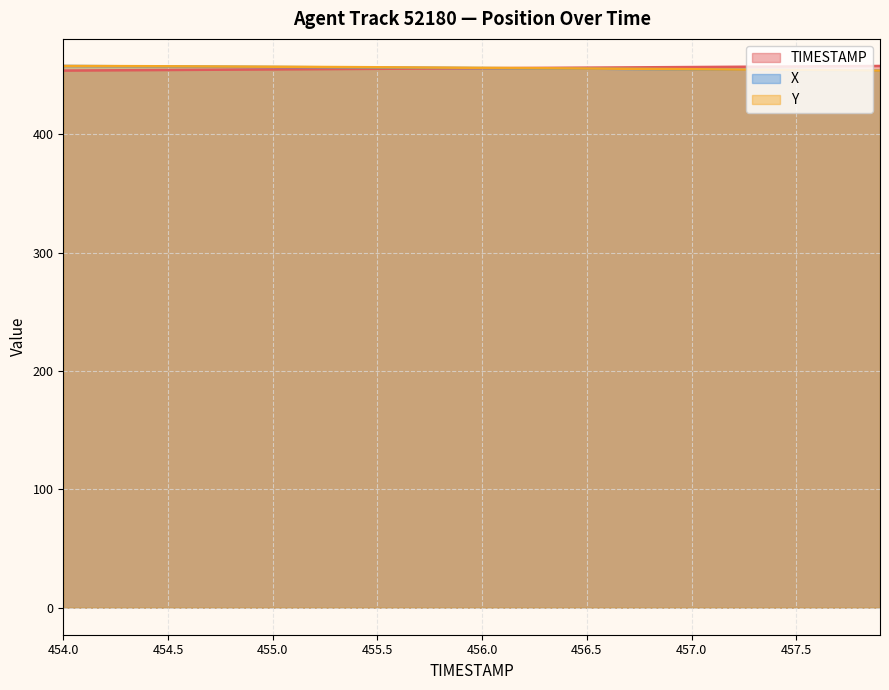

What is the average value of the TIMESTAMP series?

455.9